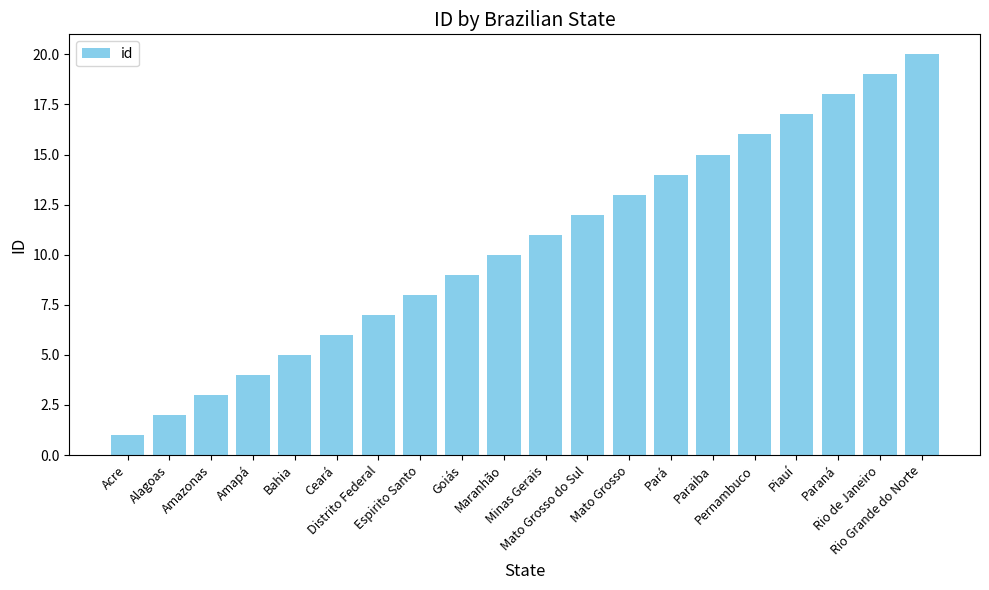

What is the greatest value displayed?

20